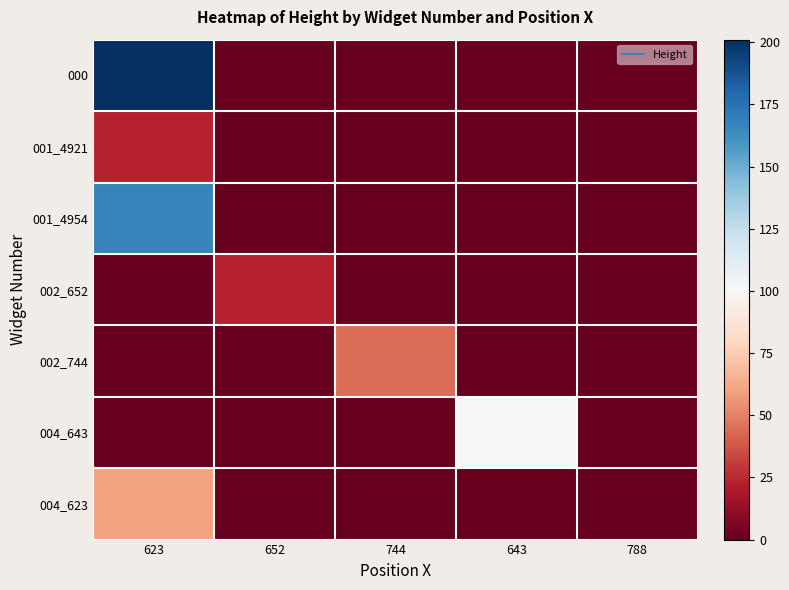

At how many categories does at least one series exceed 44?

2